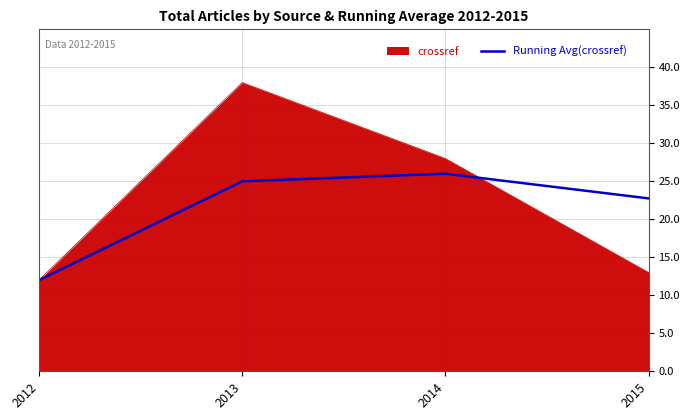

True or false: Running Avg(crossref) has more than 1 points higher than both neighbors.

False